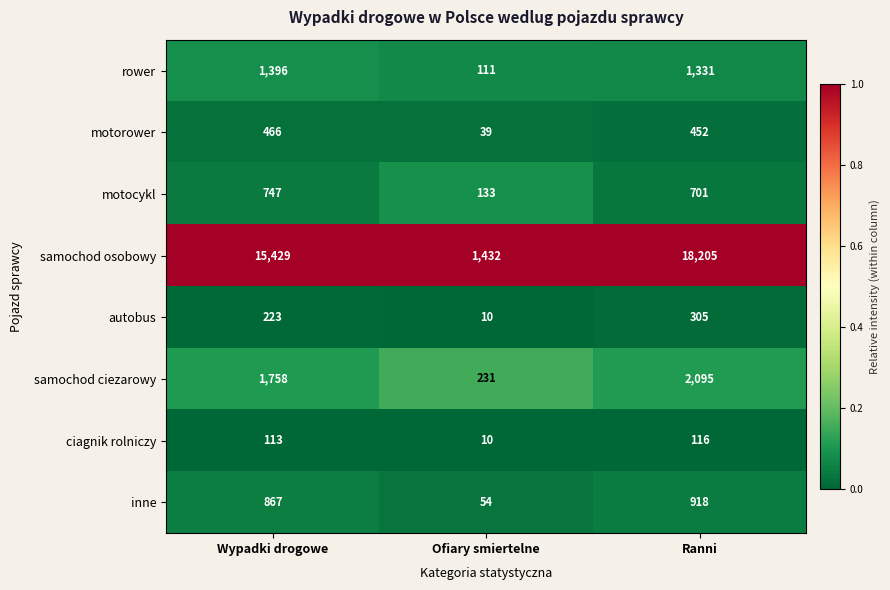

What is the spread (max minus min) of values at Ofiary smiertelne?

1422